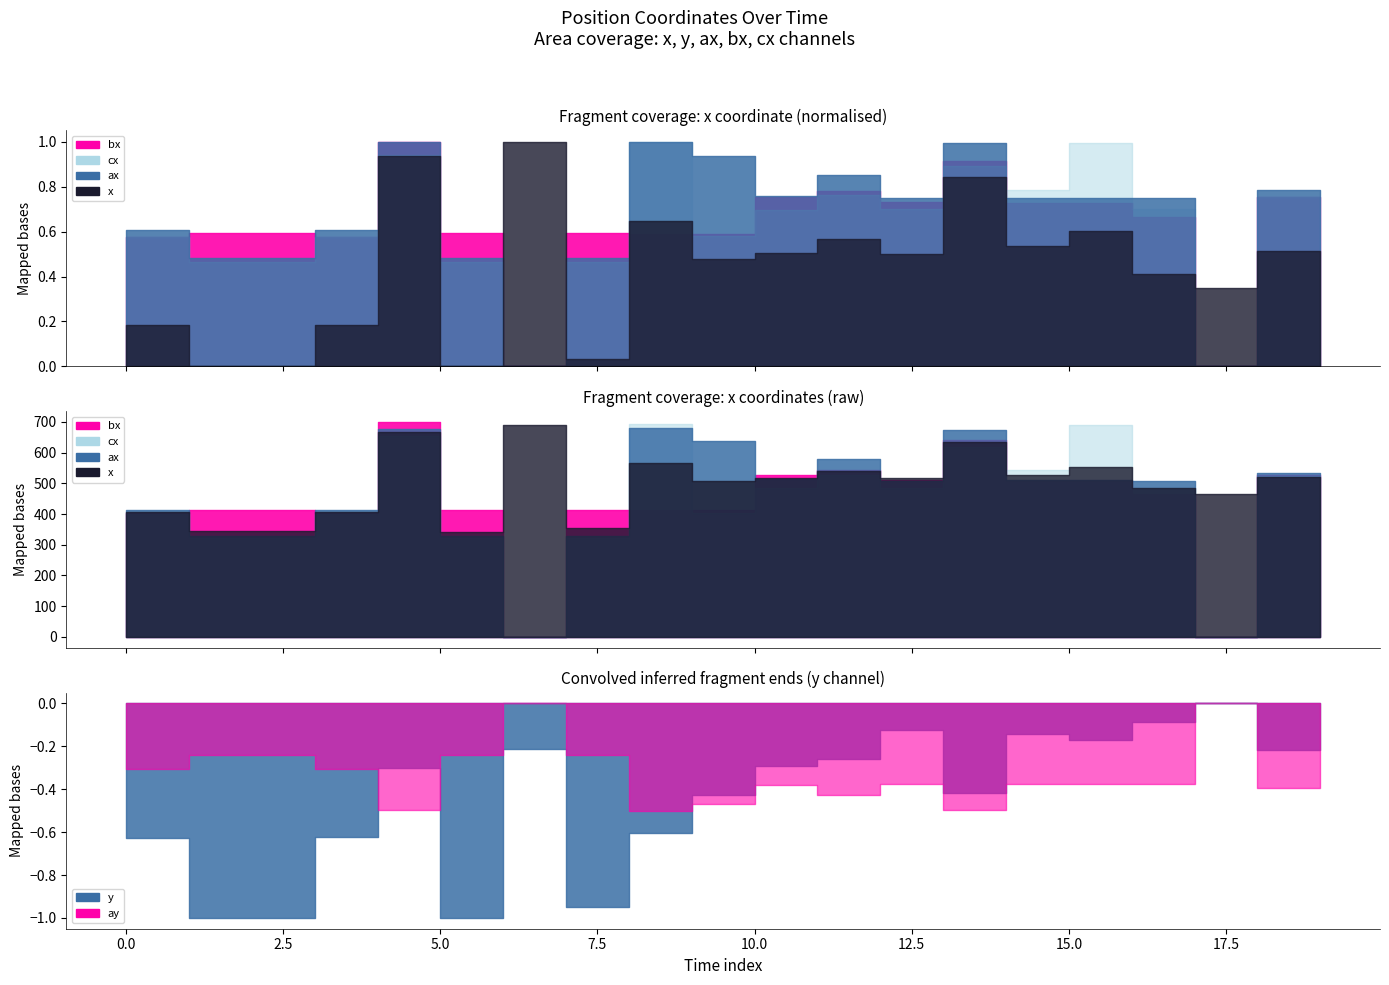

Between which two adjacent categories do bx and ax first intersect?

0 and 1